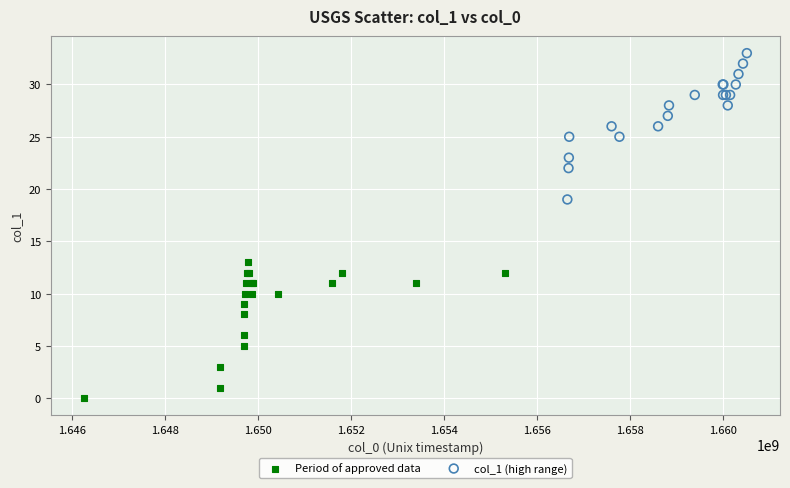

Which series reaches the minimum Y coordinate?

Period of approved data